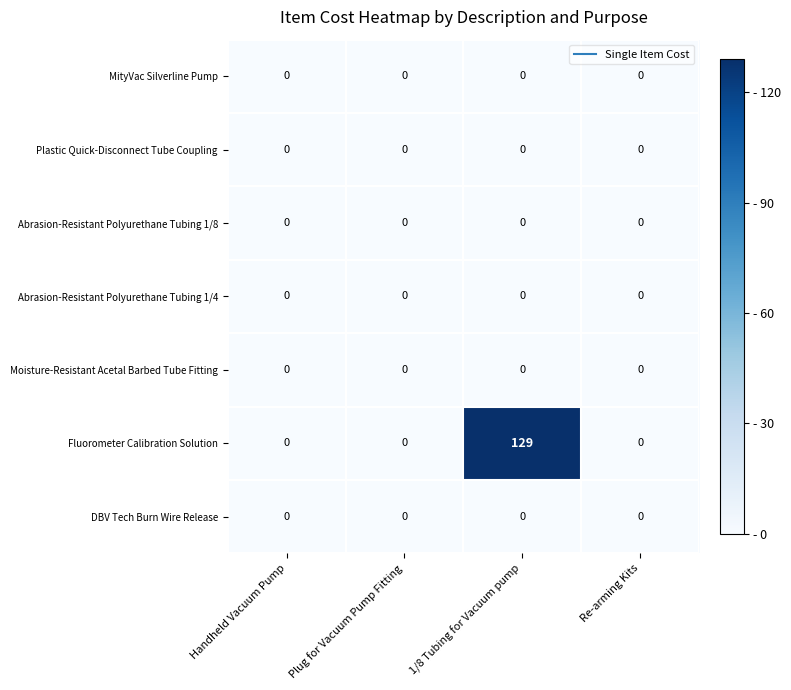

Reading left to right, extract all data points from this chart.

MityVac Silverline Pump: 0	0	0	0
Plastic Quick-Disconnect Tube Coupling: 0	0	0	0
Abrasion-Resistant Polyurethane Tubing 1/8: 0	0	0	0
Abrasion-Resistant Polyurethane Tubing 1/4: 0	0	0	0
Moisture-Resistant Acetal Barbed Tube Fitting: 0	0	0	0
Fluorometer Calibration Solution: 0	0	129	0
DBV Tech Burn Wire Release: 0	0	0	0